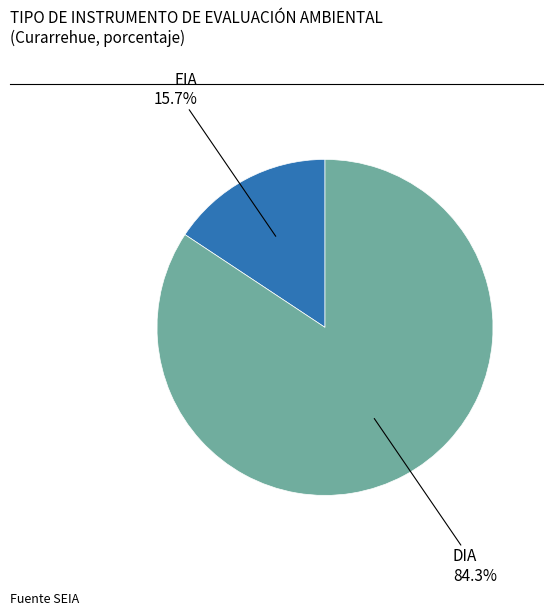

Count the number of slices in the pie.

2